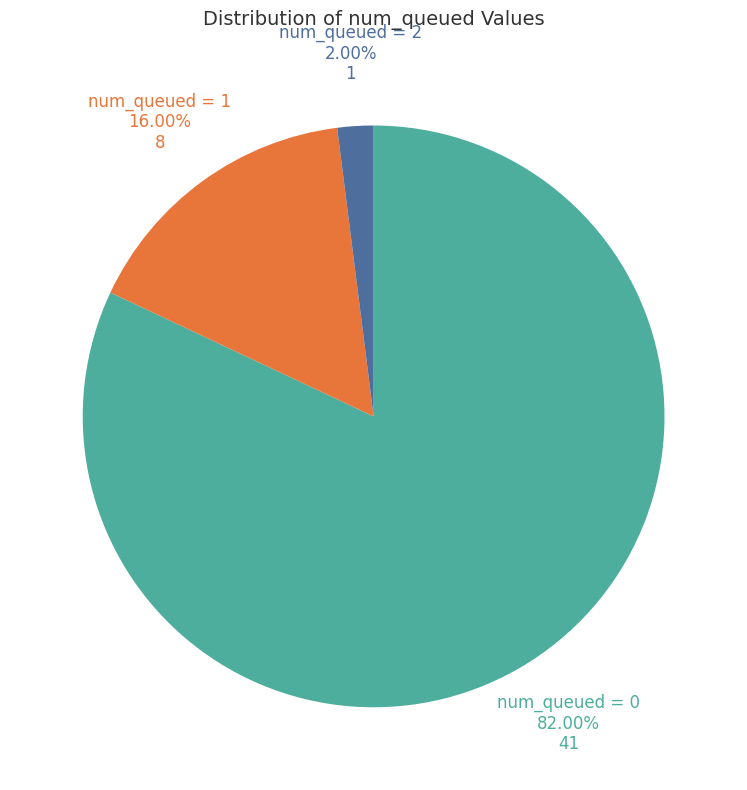

Which slice represents more than half of the pie?

num_queued = 0